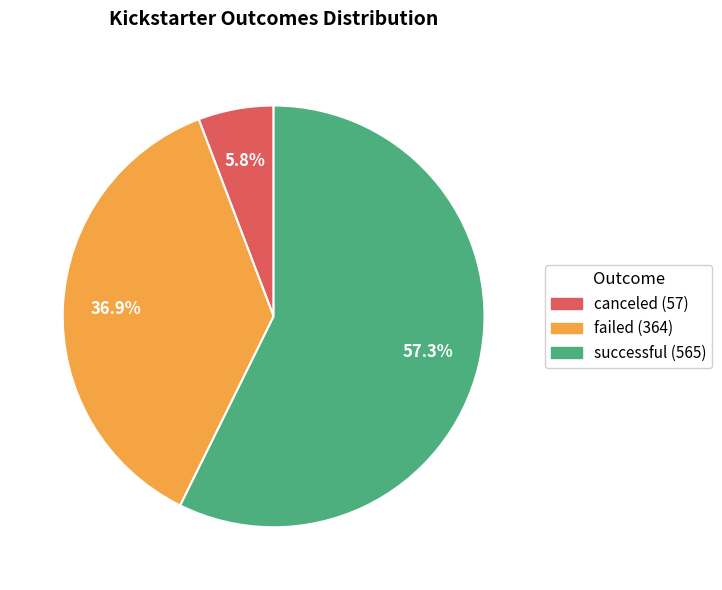

Rank the categories by value from highest to lowest.

successful, failed, canceled